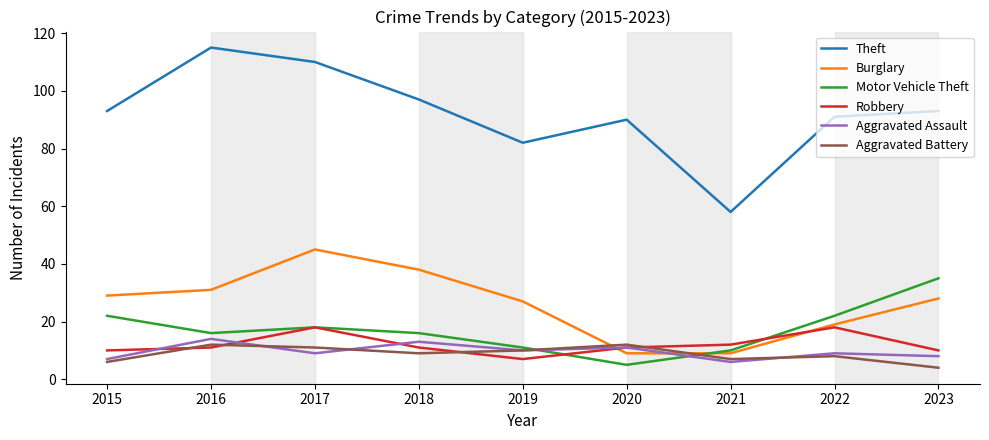

Which series has the largest total across all categories?

Theft